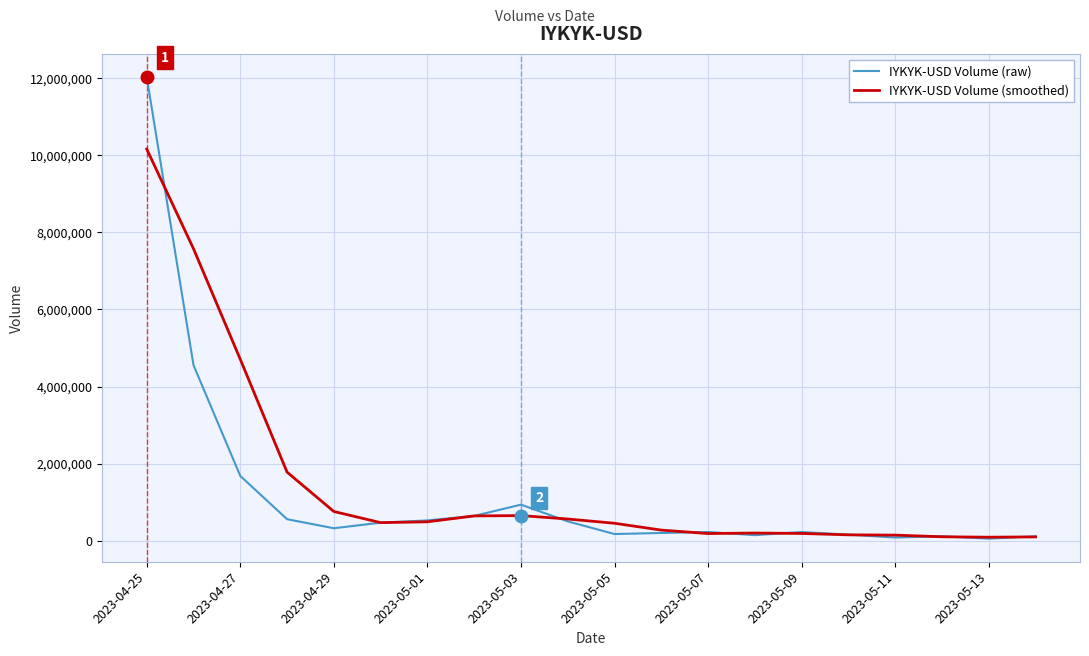

What is the maximum value shown in the chart?

12032446.0